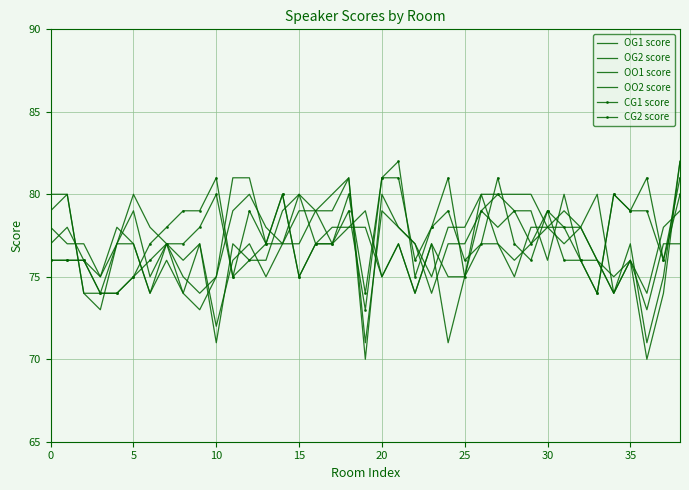

How many data points in OG2 score are less than 77?

17